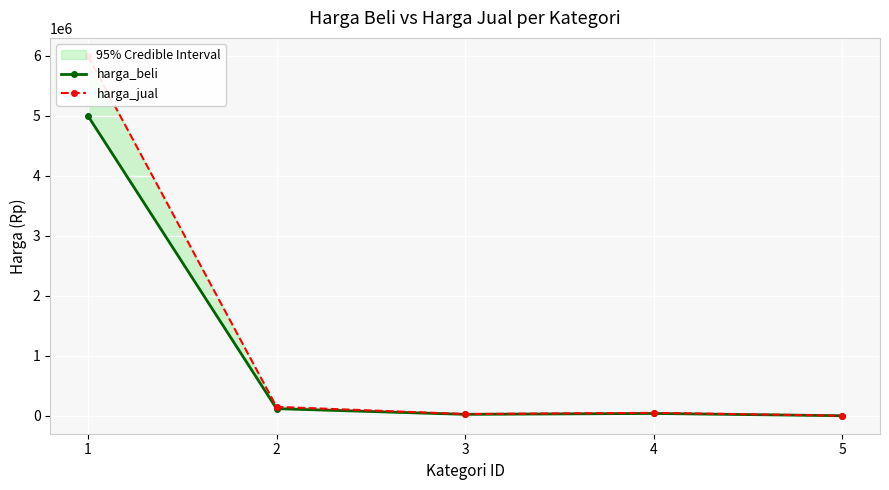

How many lines are shown in the chart?

2